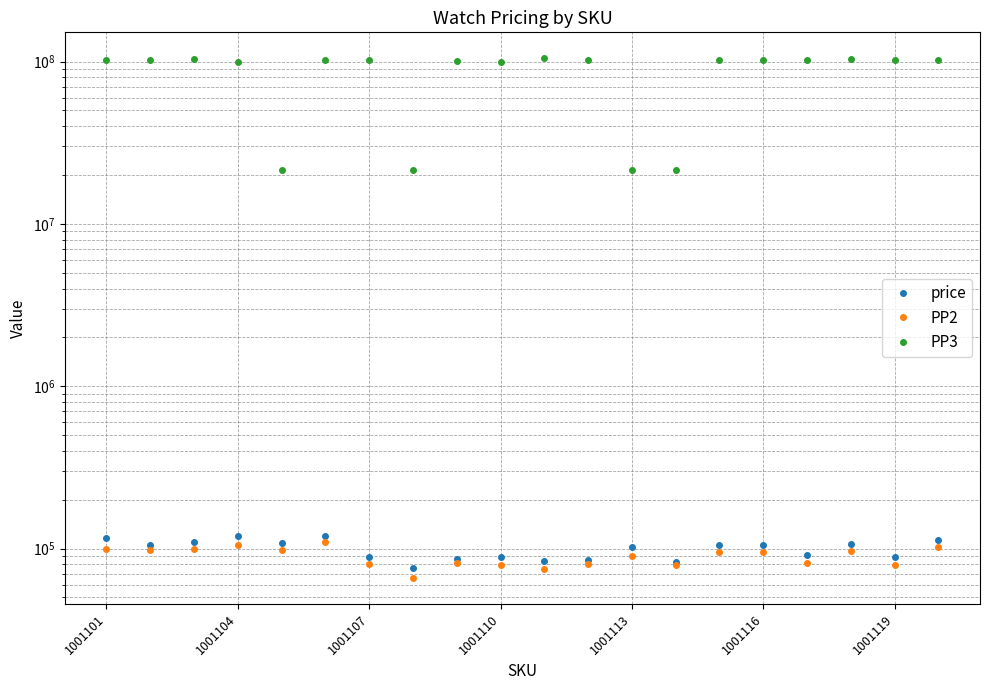

How many series are shown in this chart?

3